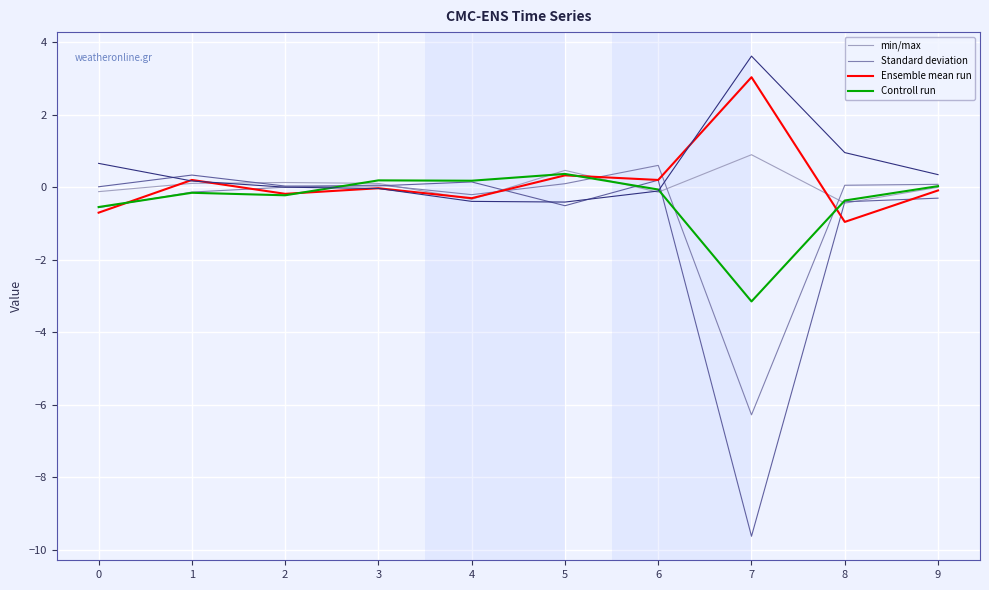

In min/max, how many points are higher than both neighbors (excluding endpoints)?

3